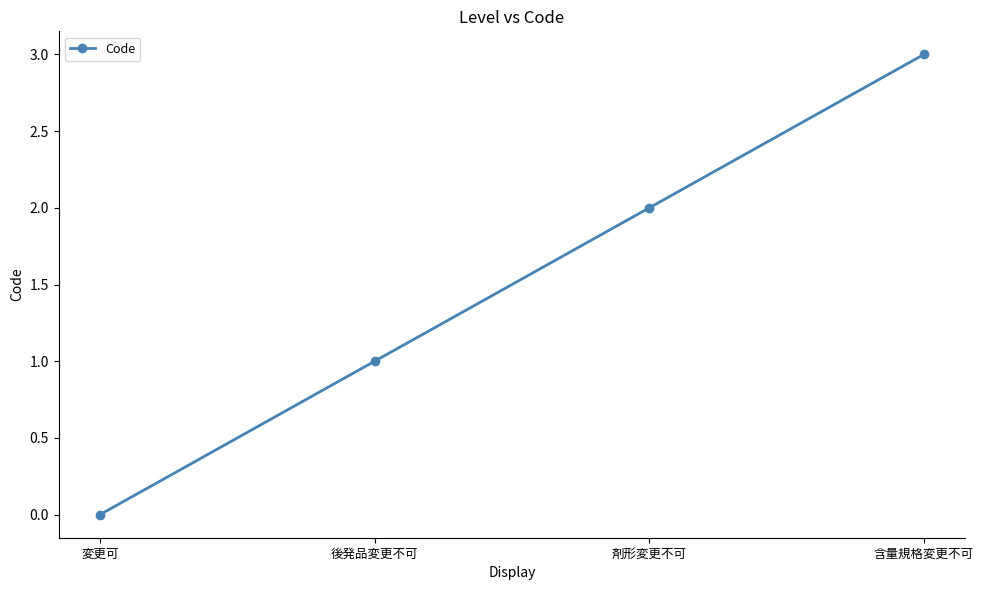

How many values are below 2?

2